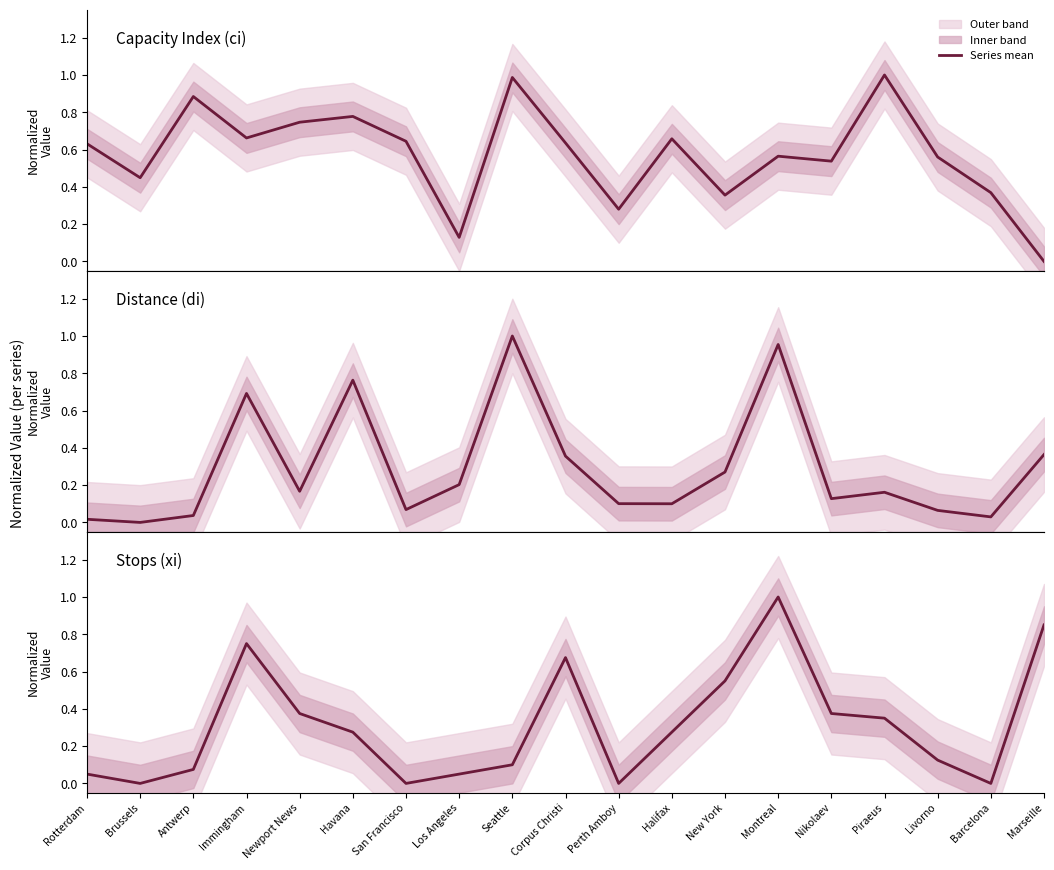

Where do xi (stops) and ci (capacity) first cross each other?

Antwerp and Immingham